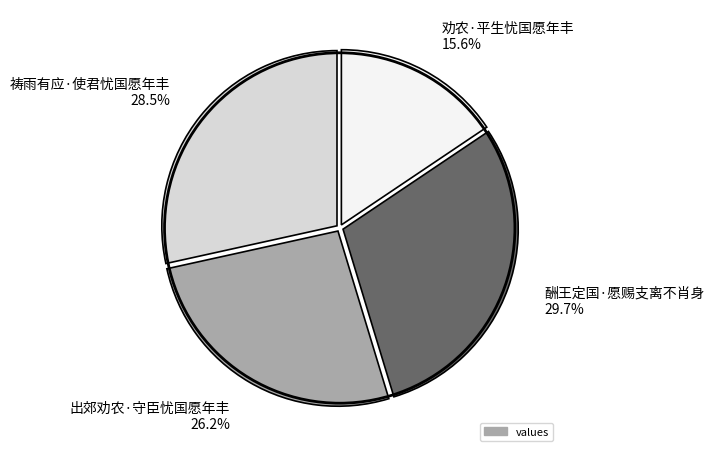

Does any single category account for the majority?

No